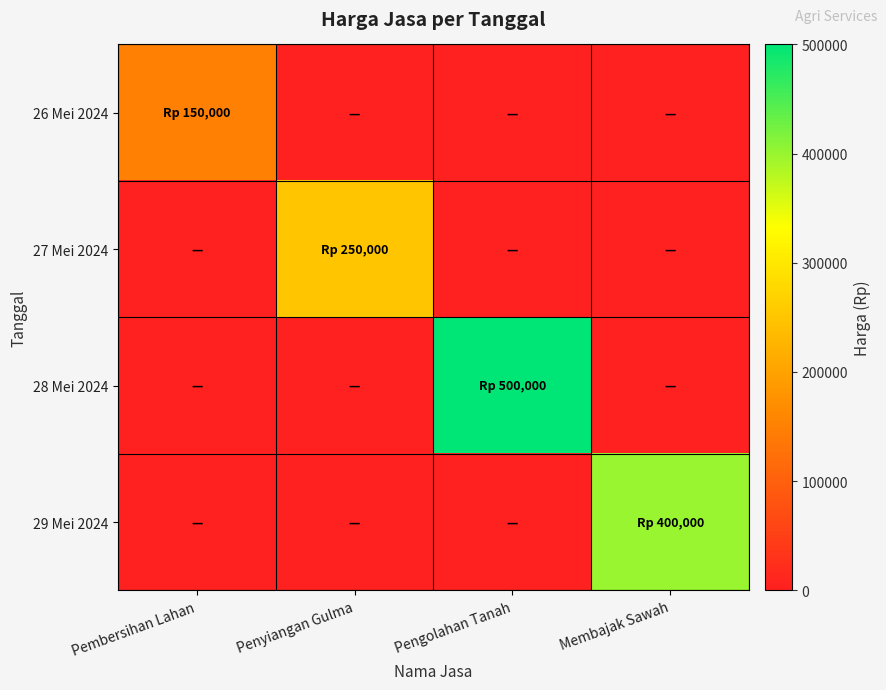

At which category is the sum across all series the highest?

Pengolahan Tanah